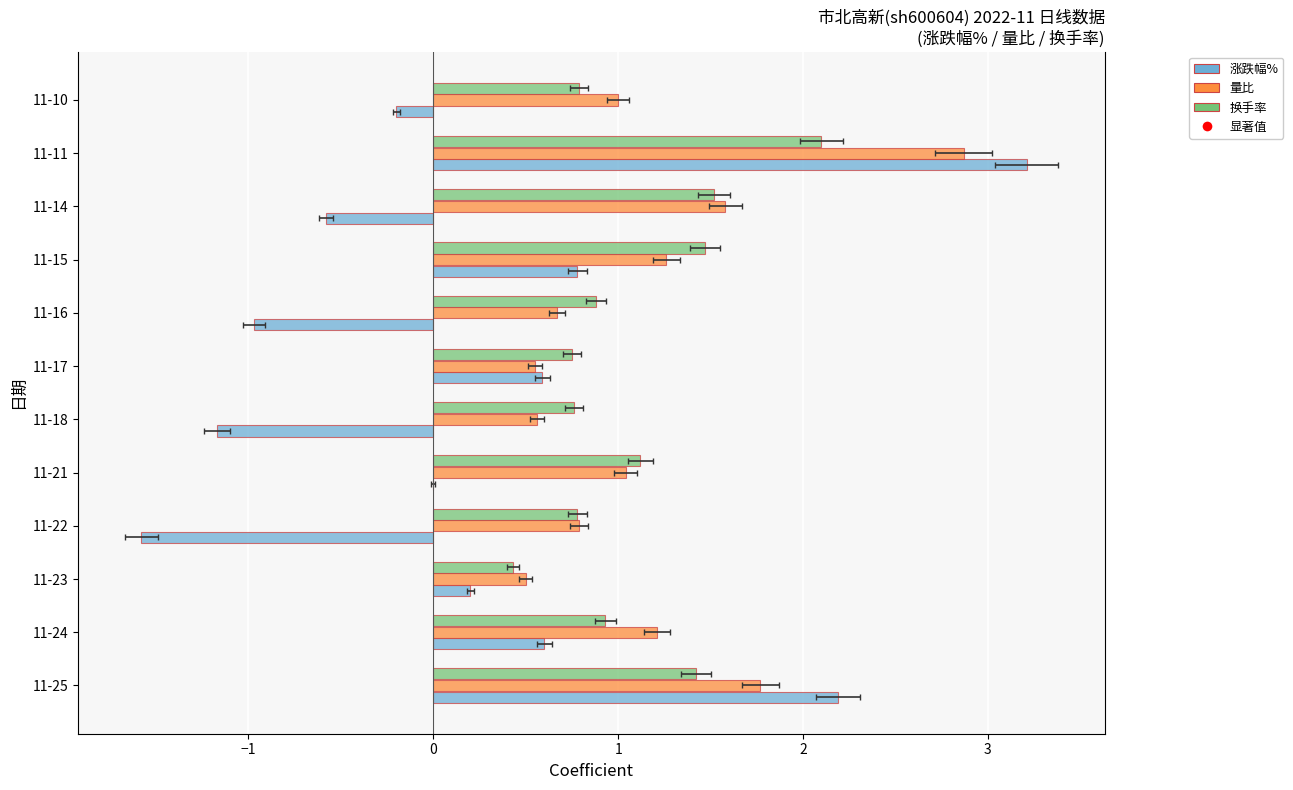

What value does the 量比 series have at 11-23?

0.5